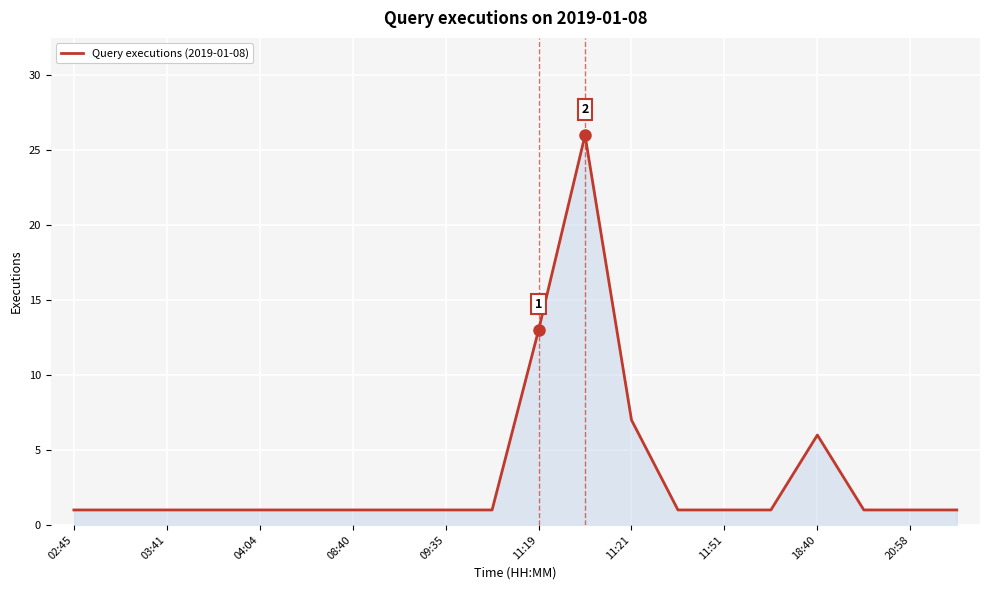

What is the difference between the maximum and minimum values?

25